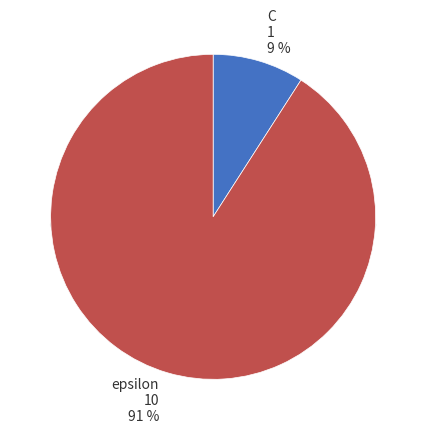

To the nearest percent, what is the average slice percentage?

50%